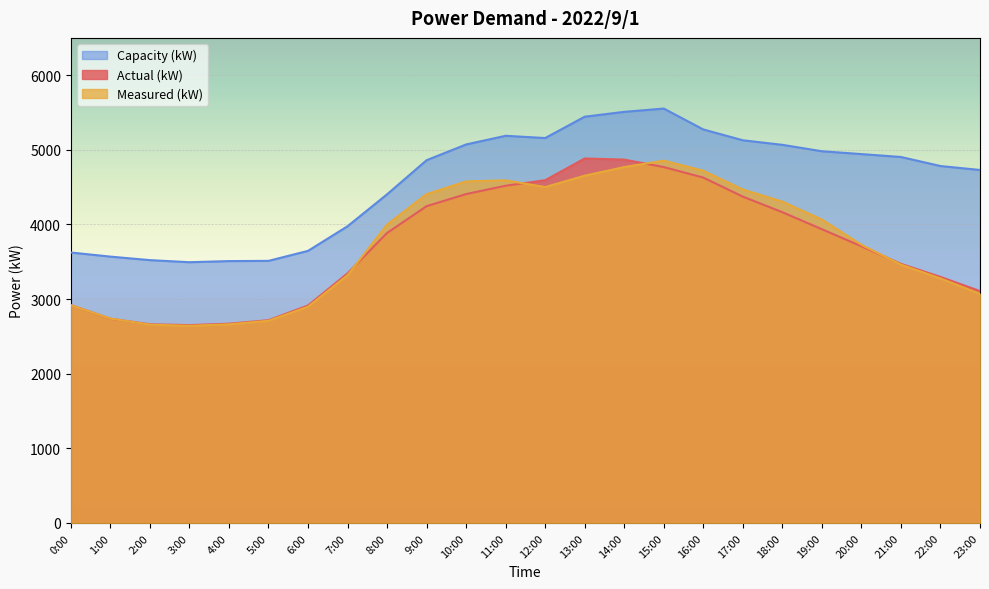

What is the smallest value displayed?

2642